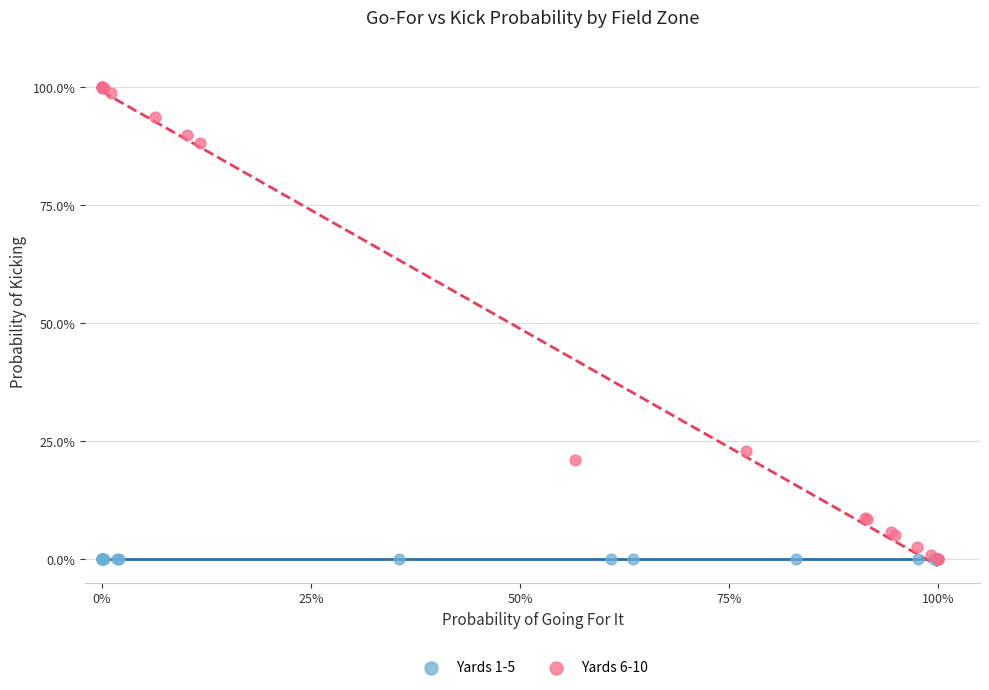

Which series contains the highest Y value?

Yards 6-10